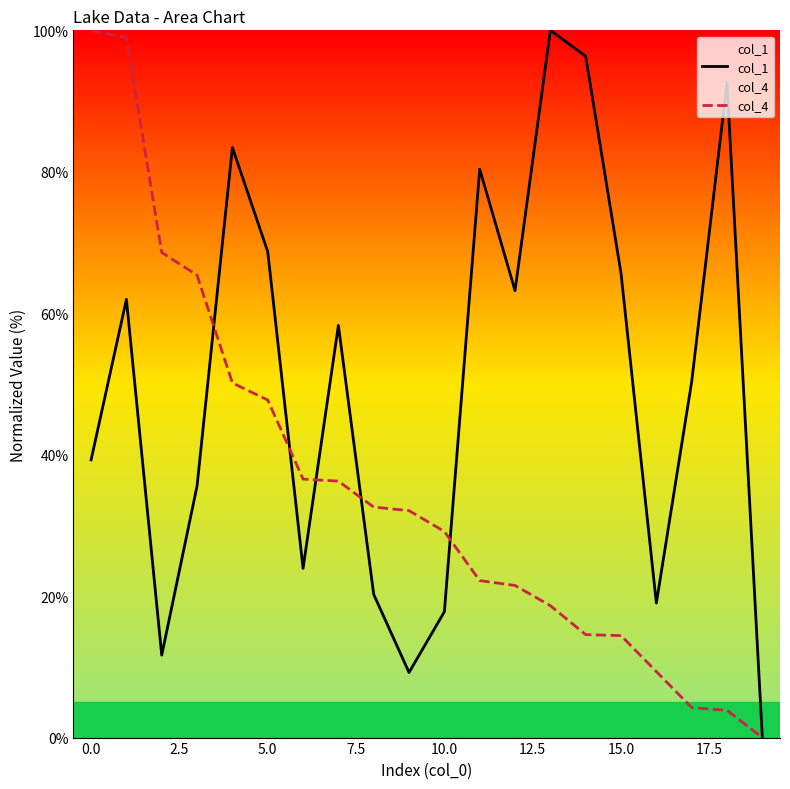

How many series are shown in this chart?

2